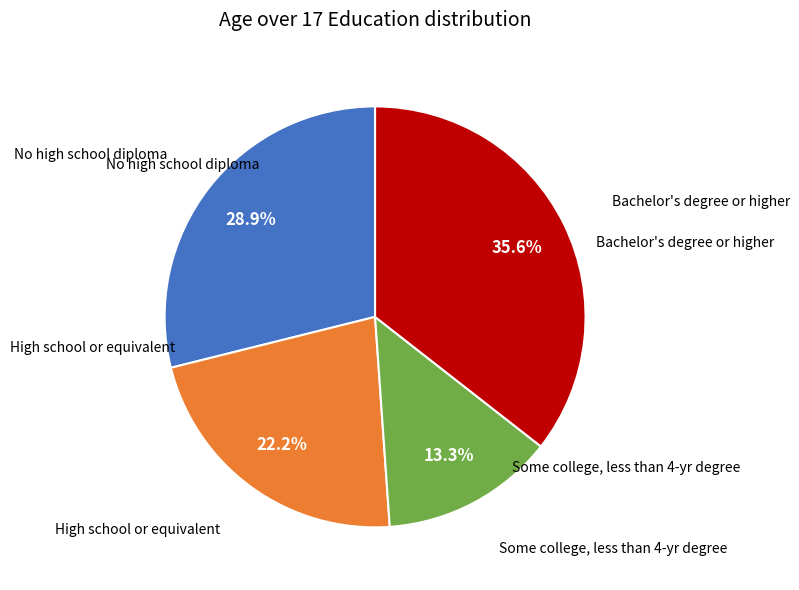

Is there any slice that represents more than half of the pie?

No